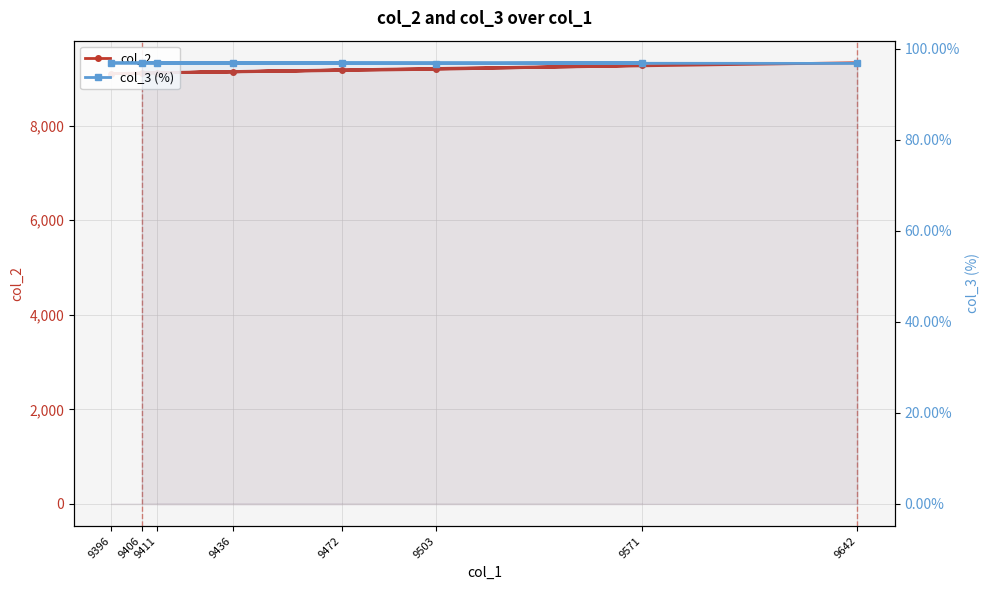

Rank the series by their maximum value, from highest to lowest.

col_2, col_3 (%)